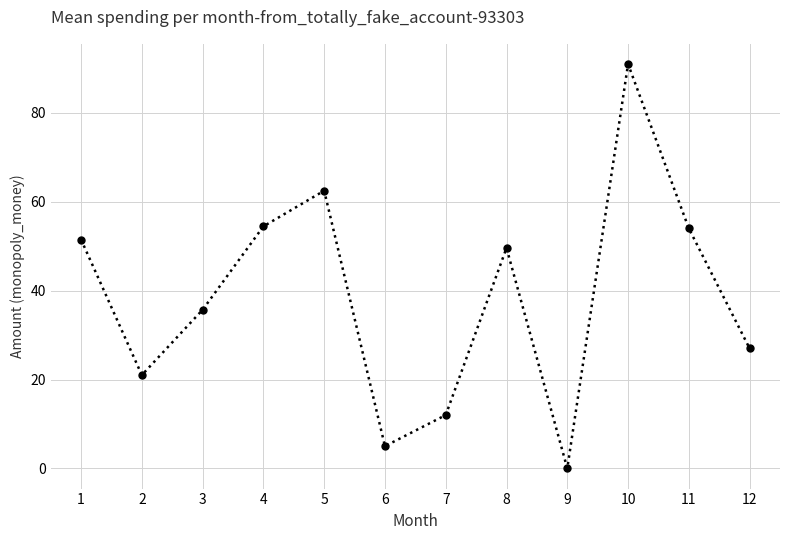

Reading left to right, list all the values displayed in this chart.

1=51.5	2=21.0	3=35.7	4=54.5	5=62.5	6=5.0	7=12.0	8=49.6	9=0.0	10=91.0	11=54.0	12=27.0